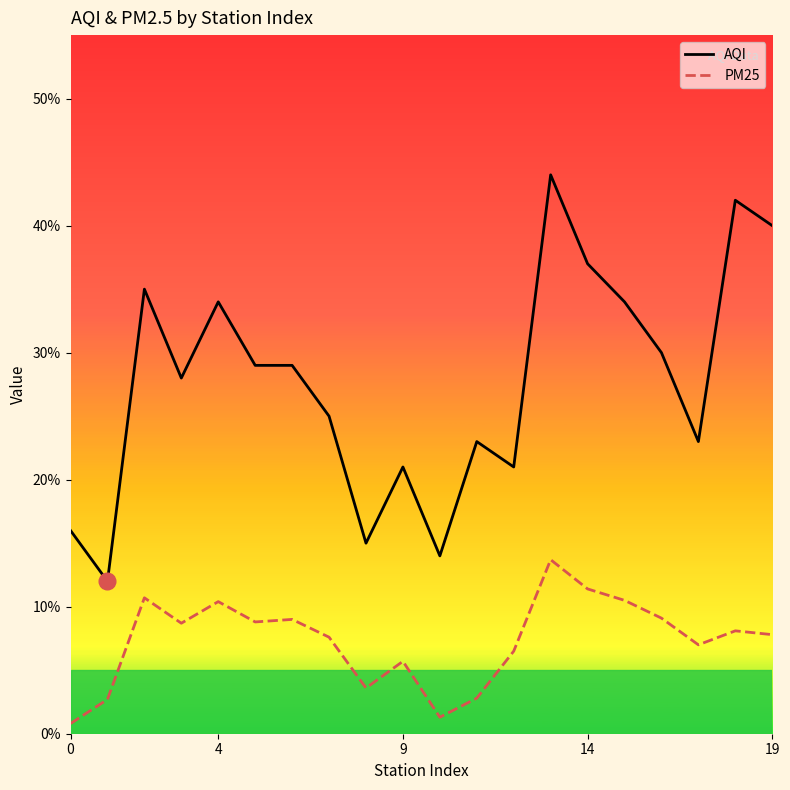

List the series in order of their peak value, lowest first.

PM25, AQI